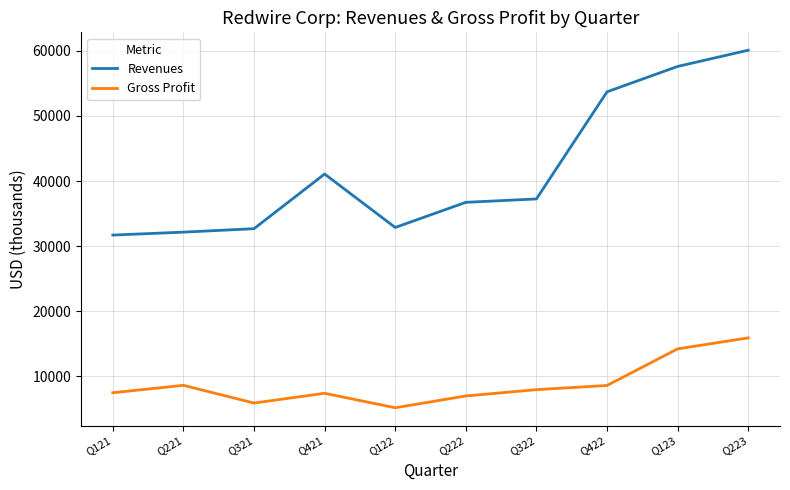

Between Q122 and Q322, which series saw the biggest shift?

Revenues